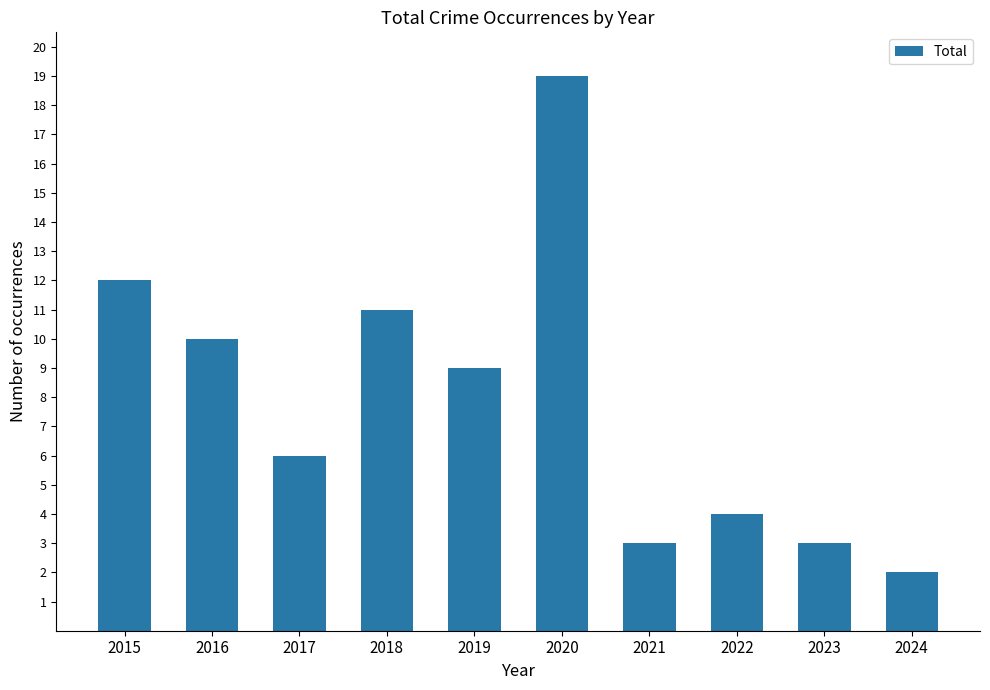

What is the value of the 1st bar from the left?

12